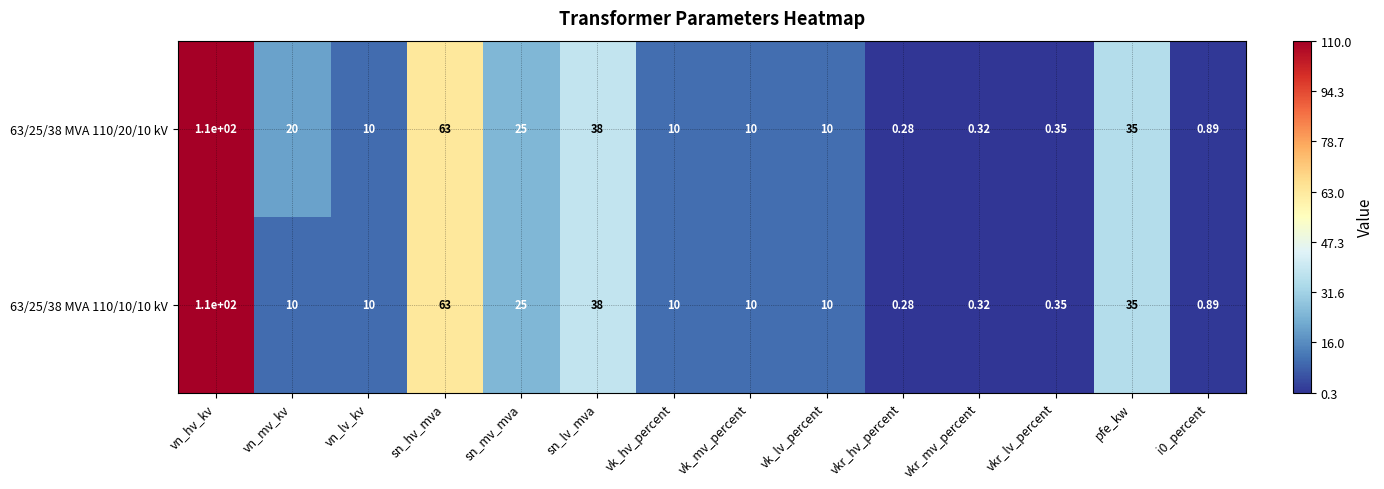

At which label is 63/25/38 MVA 110/20/10 kV closest to 55?

sn_hv_mva